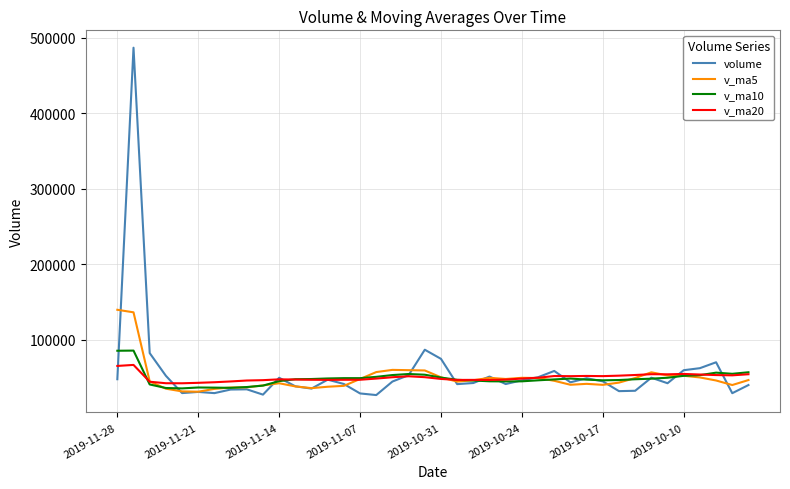

Which series has the largest range (max minus min)?

volume